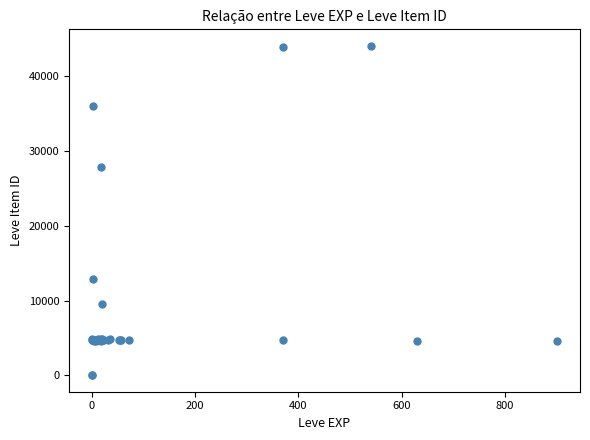

What Y value in the scatter plot is closest to 22048?

27884